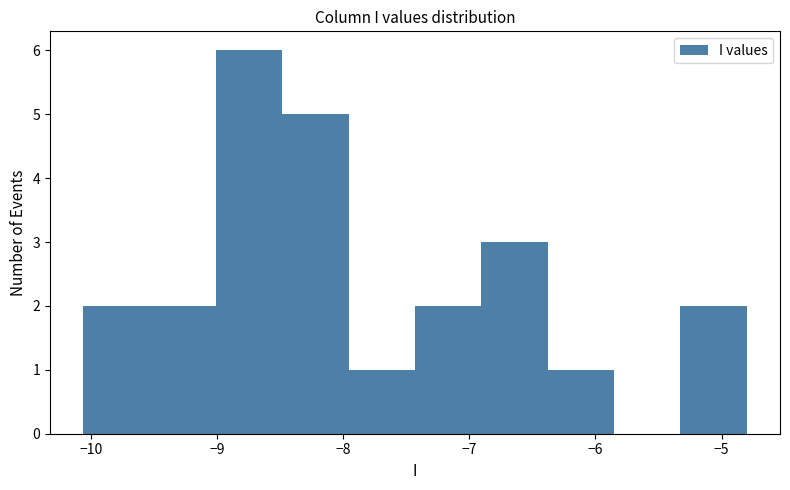

Reading left to right, transcribe this chart: for each bar, give the range it covers on the x-axis and its height. Neither the bar edges nor the heights are printed on the chart, so give them approximately, as read against the axes.

-10.1 to -9.5: 2
-9.5 to -9.0: 2
-9.0 to -8.5: 6
-8.5 to -8.0: 5
-8.0 to -7.4: 1
-7.4 to -6.9: 2
-6.9 to -6.4: 3
-6.4 to -5.9: 1
-5.9 to -5.3: 0
-5.3 to -4.8: 2